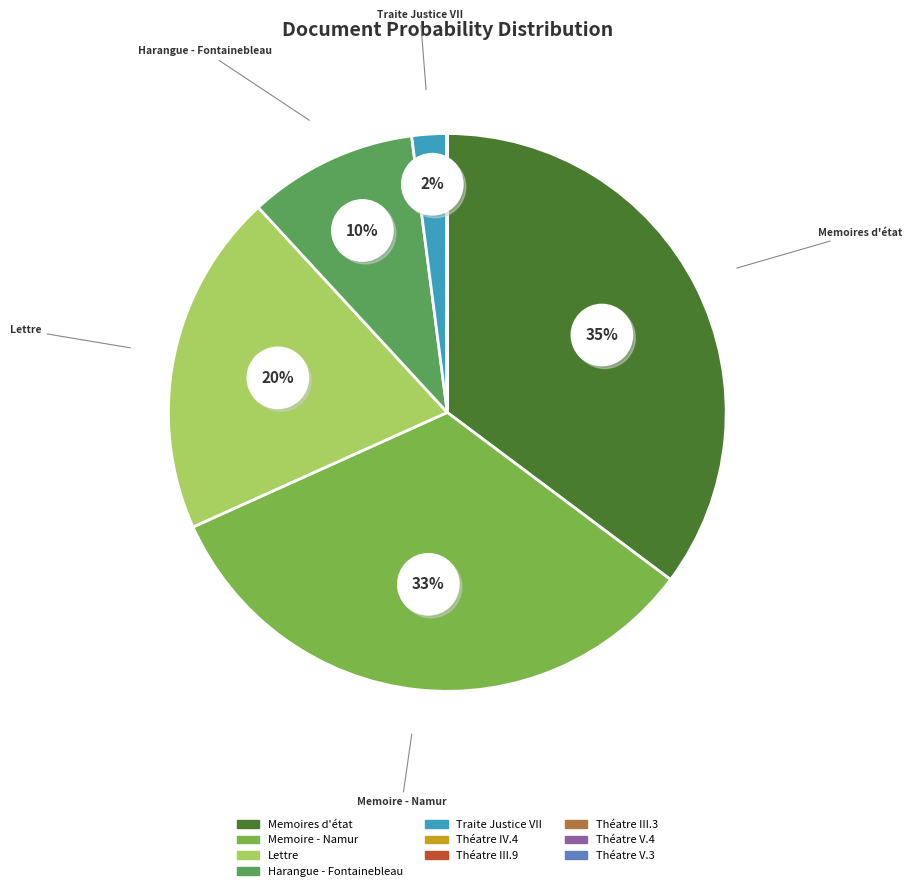

Is Traite Justice VII_corrected_stemmed the majority of the pie?

No